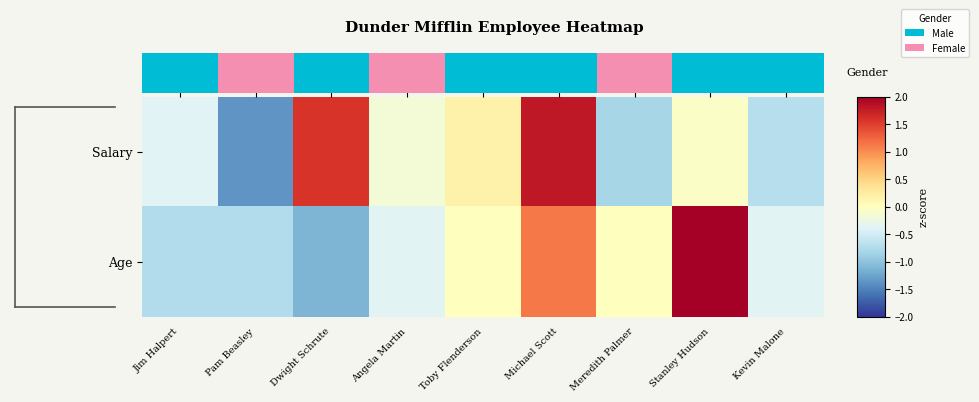

How many data points in Age are less than 0?

5